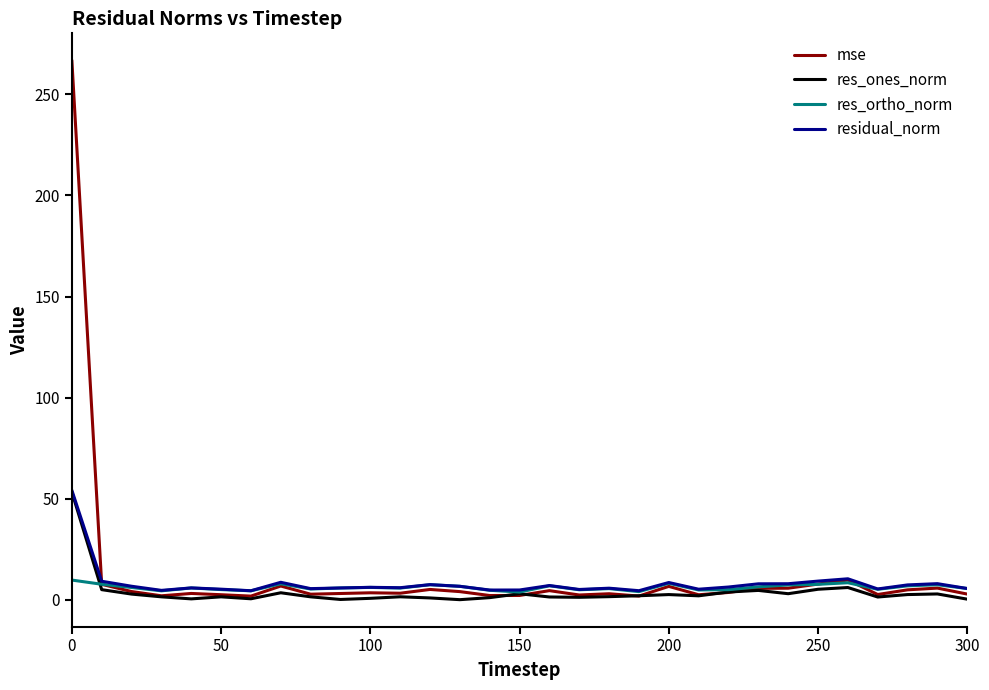

What is the maximum value for res_ortho_norm?

9.7